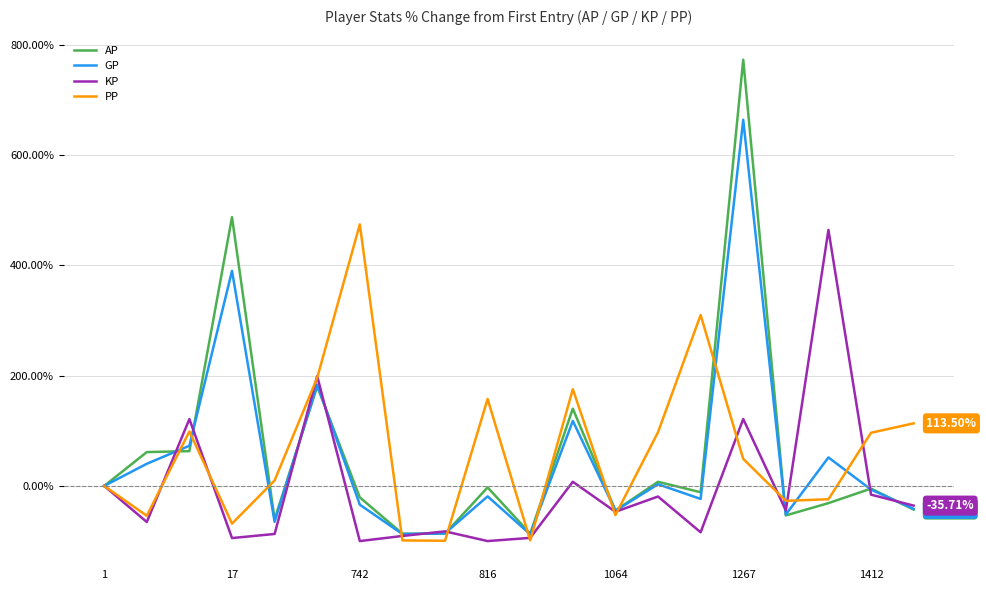

How many lines are shown in the chart?

4